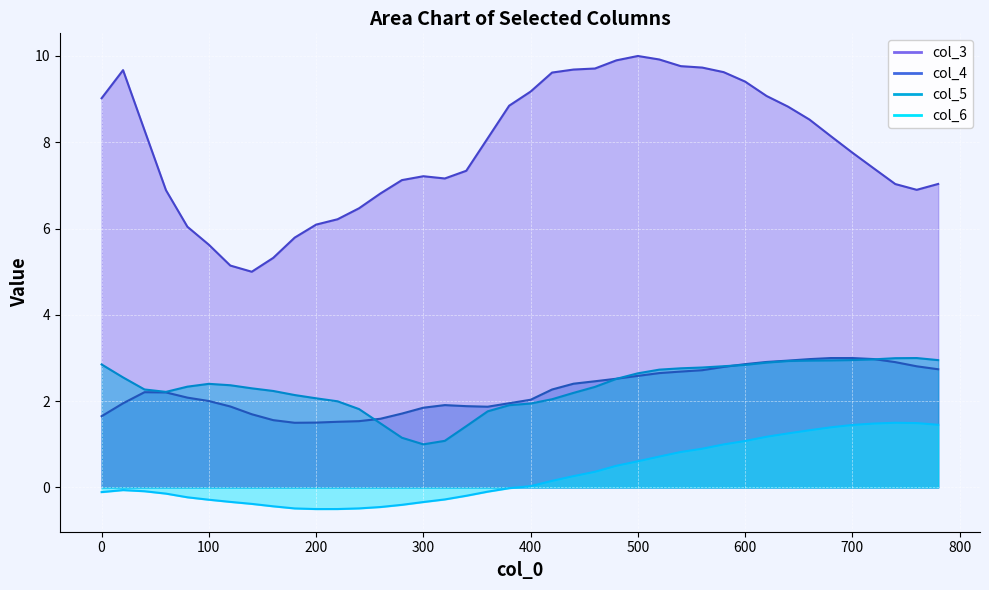

At which category is the sum across all series the highest?

580